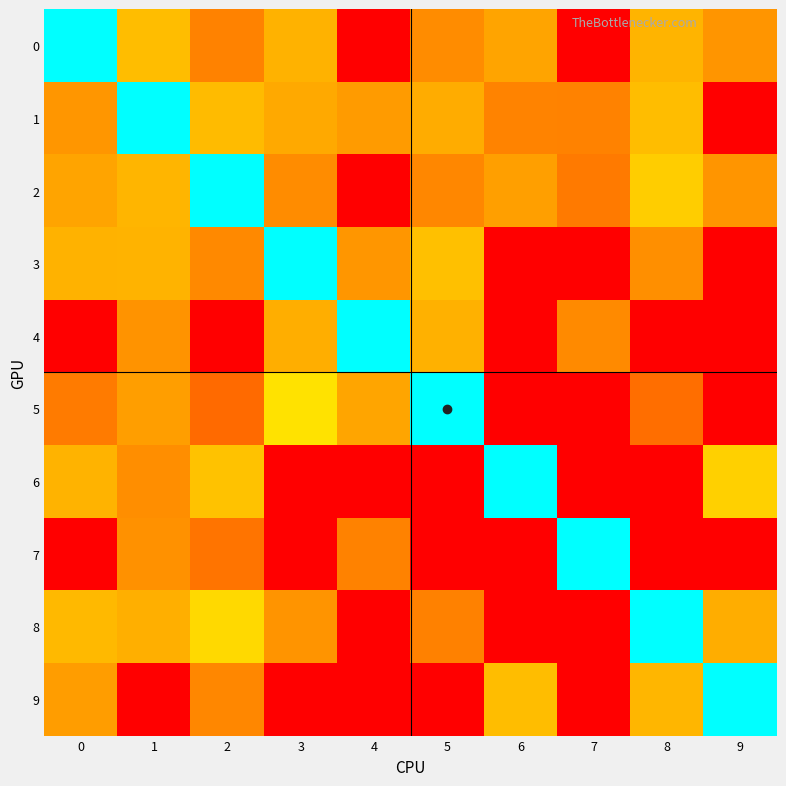

Rank the series at 9 from highest to lowest value.

9, 6, 8, 2, 0, 1, 3, 4, 5, 7